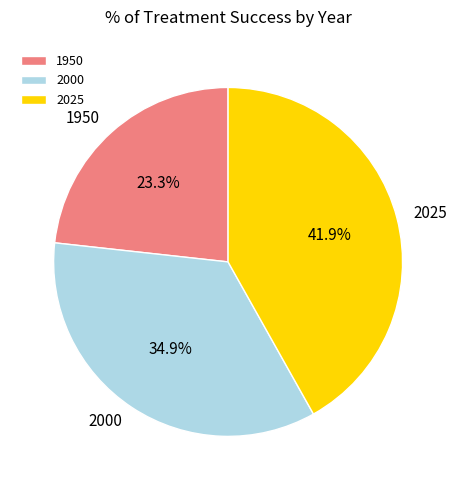

Which category has the biggest portion of the pie?

2025